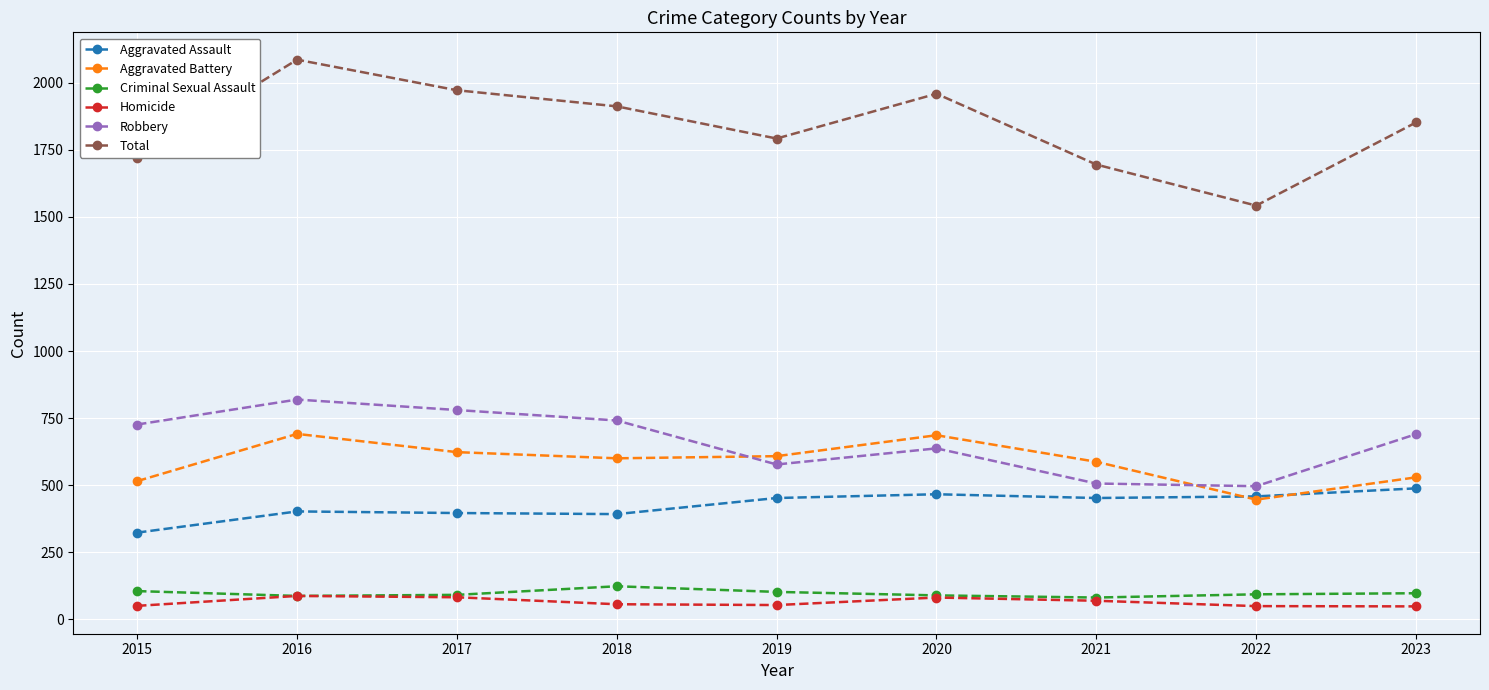

What is the difference between the Criminal Sexual Assault values at 2017 and 2018?

32